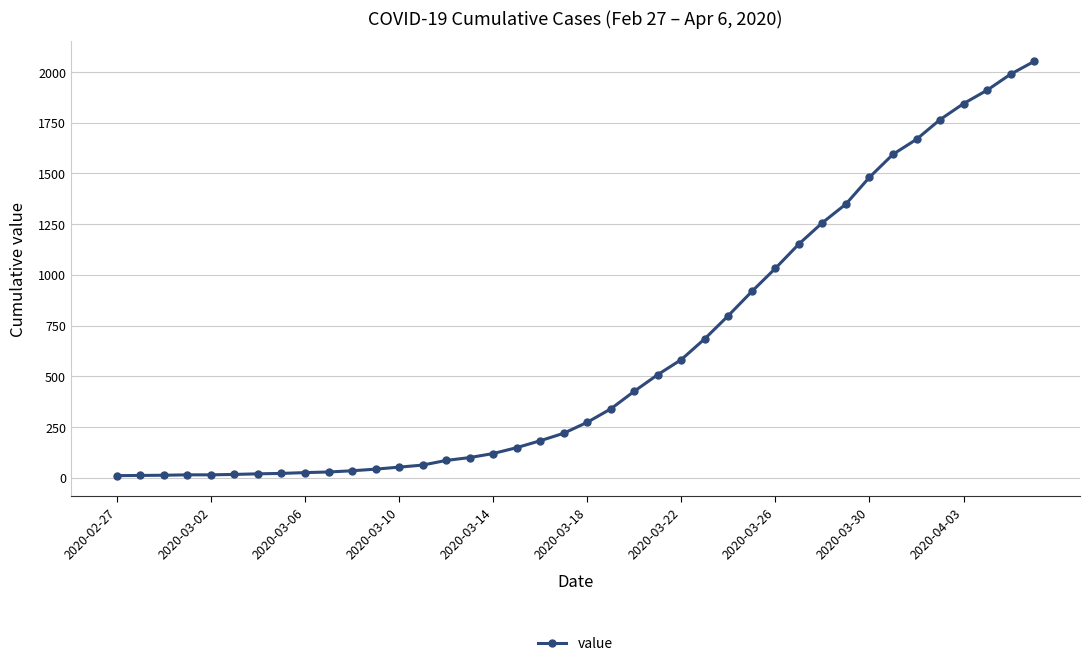

What is the sum of all values?

24835